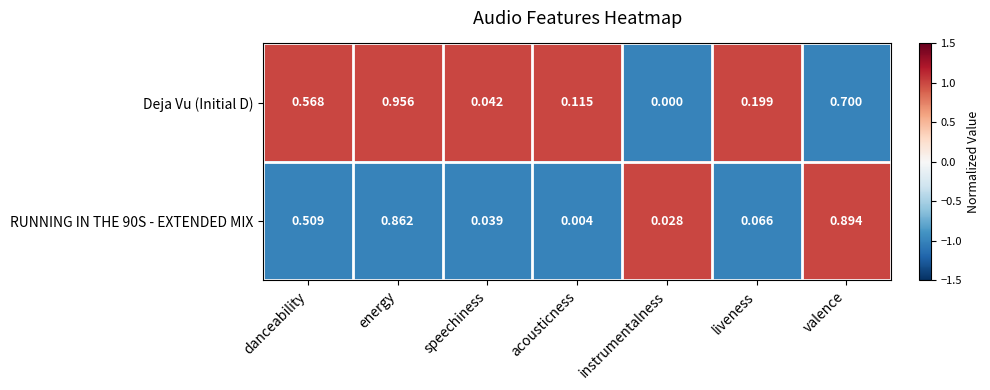

Which series changed the most between danceability and instrumentalness?

Deja Vu (Initial D)